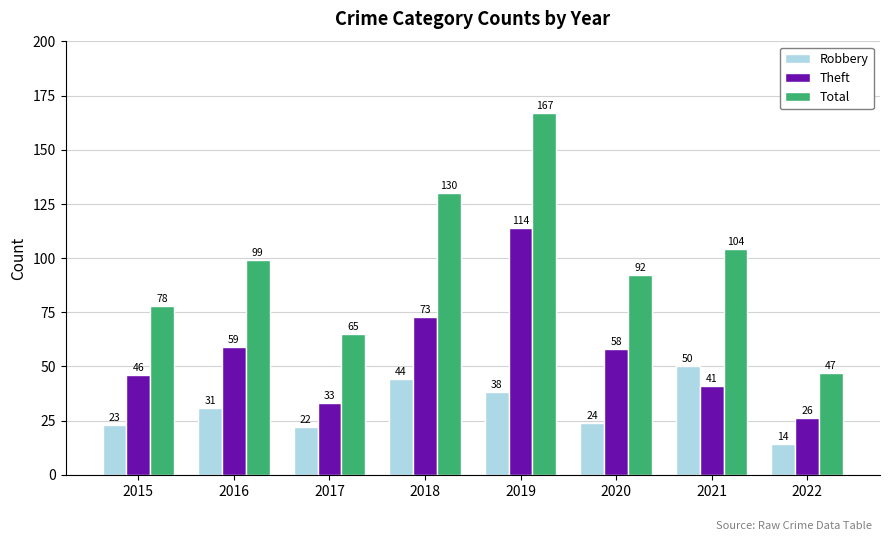

What is the maximum value for Theft?

114